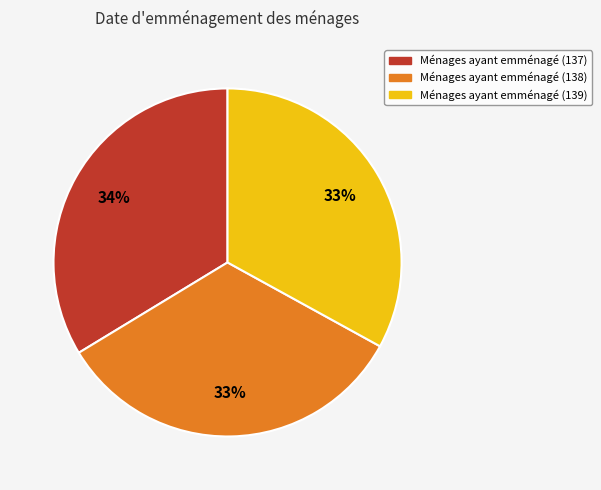

Is there a majority slice in this chart?

No